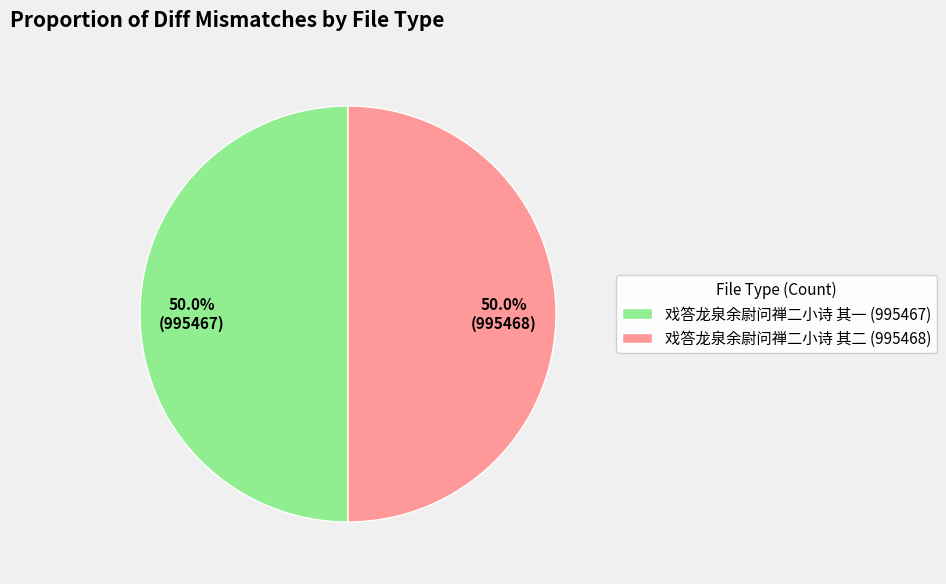

To the nearest percent, what portion does 戏答龙泉余尉问禅二小诗 其一 represent?

50%